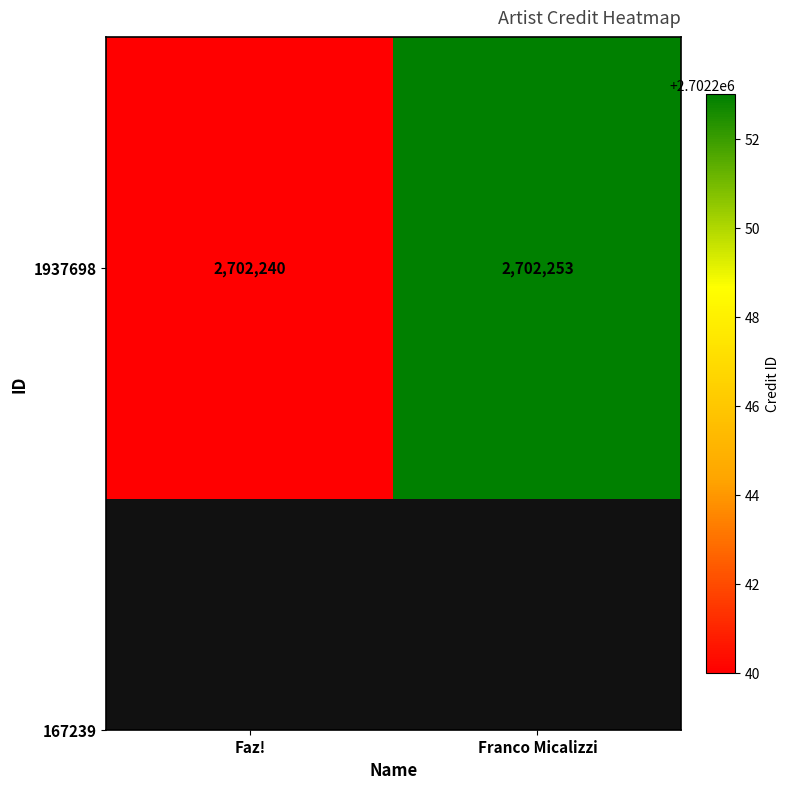

Rank the categories by value from highest to lowest.

Franco Micalizzi, Faz!